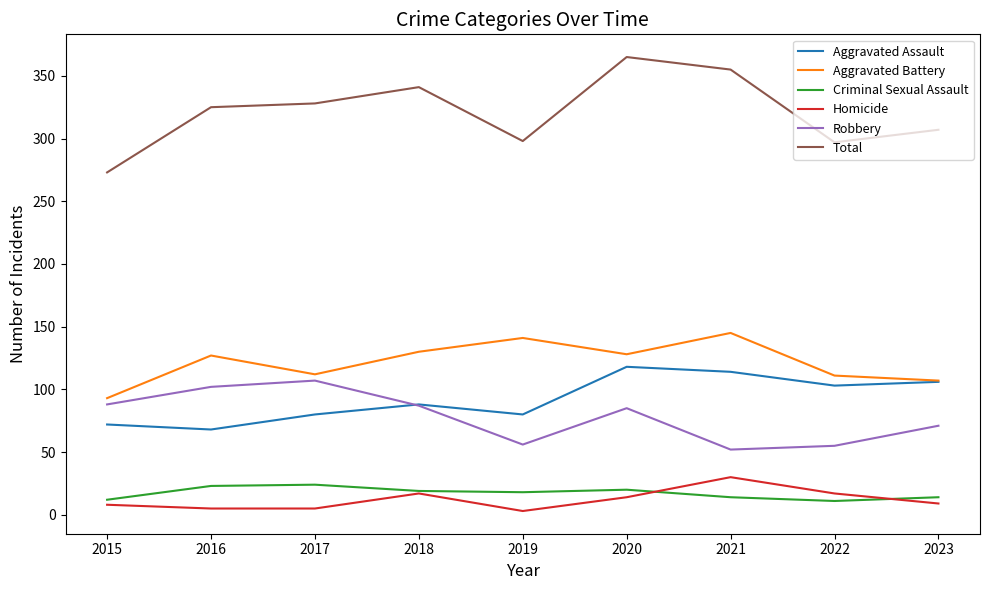

True or false: Robbery has a value of 157 at 2015.

False